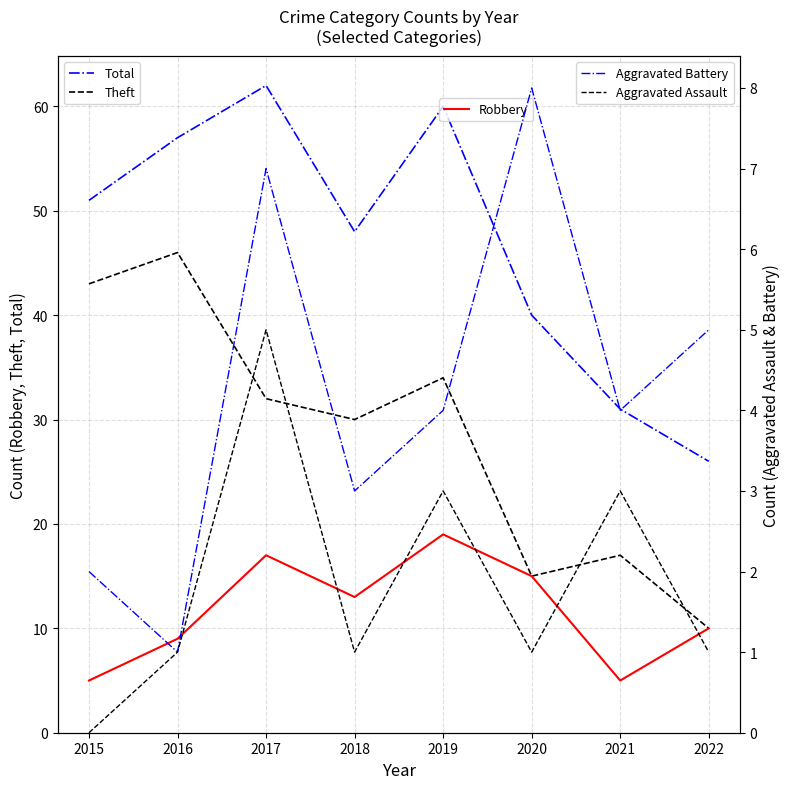

True or false: Robbery and Aggravated Assault cross at least once.

False